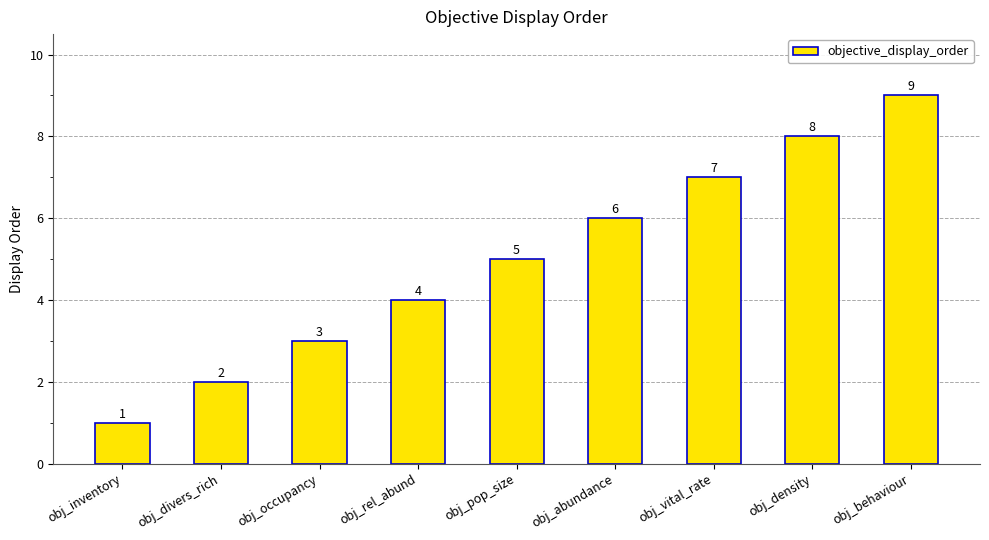

Read the value at obj_rel_abund.

4